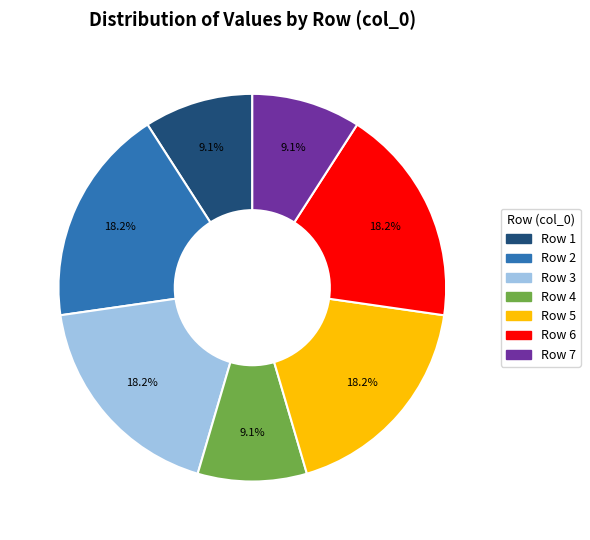

Is there any slice that represents more than half of the pie?

No